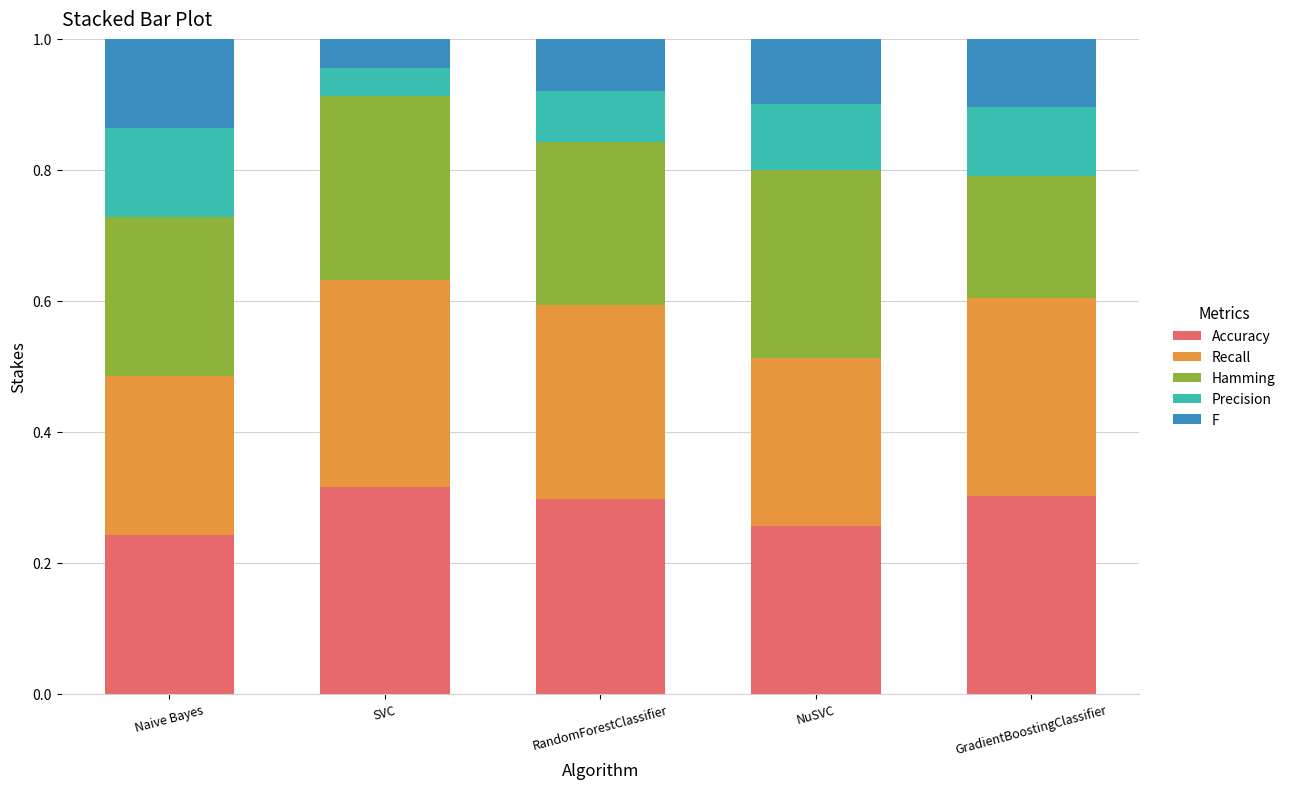

What is the total value across all series at RandomForestClassifier?

1.0